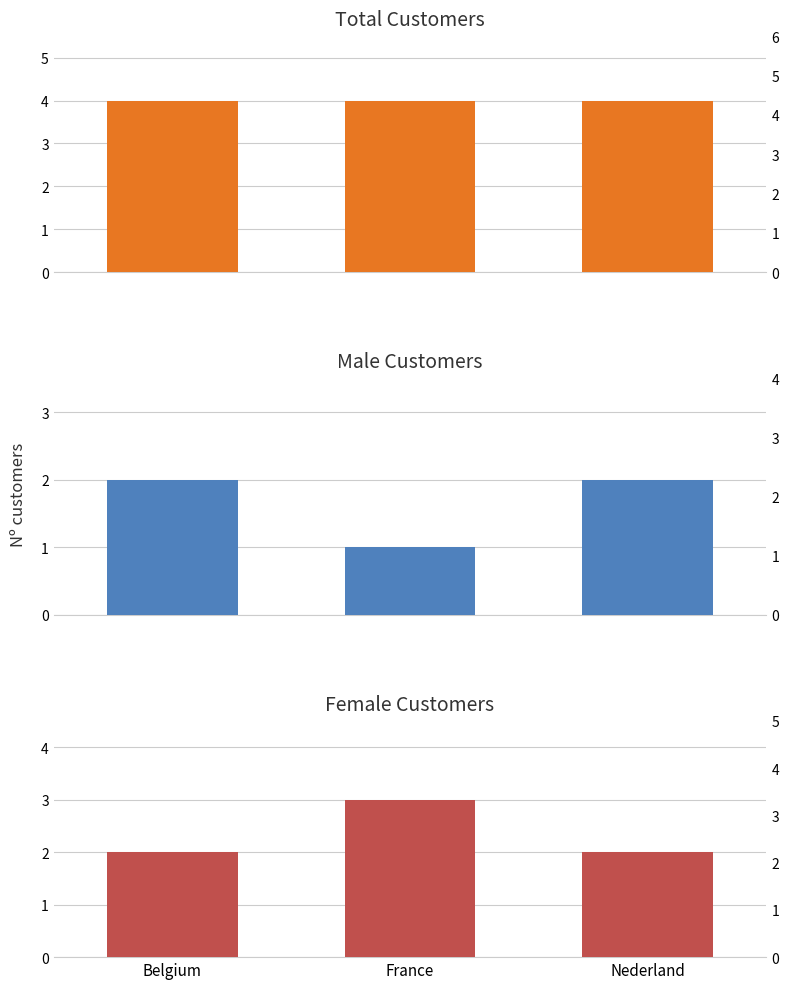

Are the bars grouped side by side (vs. stacked)?

Yes